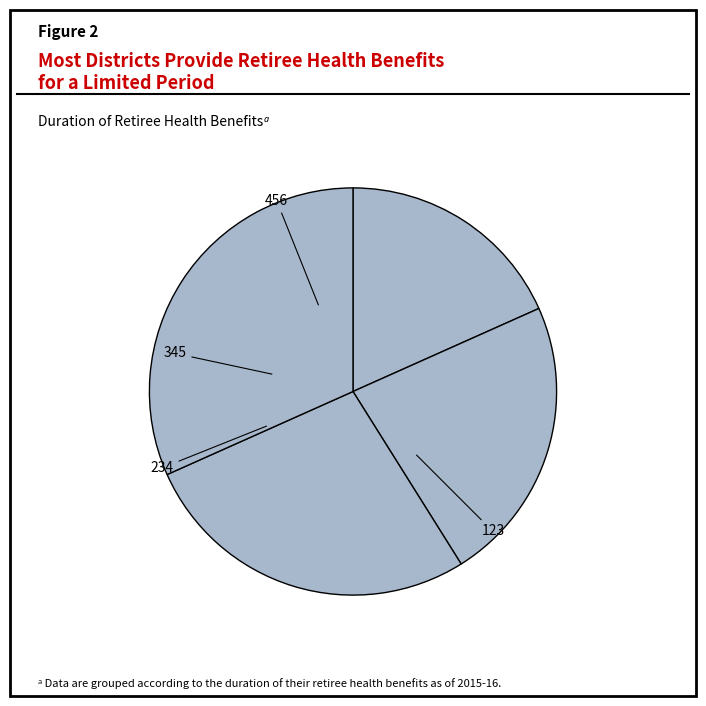

Count the number of slices in the pie.

4